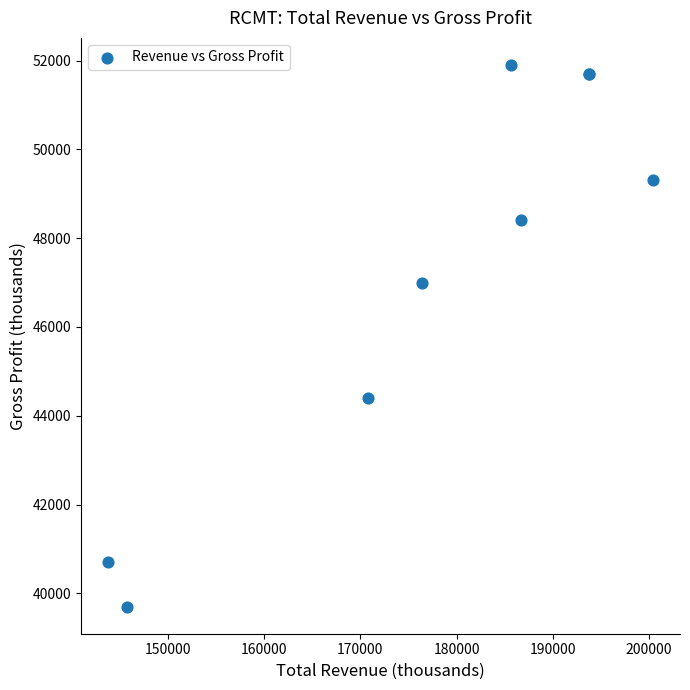

What Y value in the scatter plot is closest to 45800?

47000